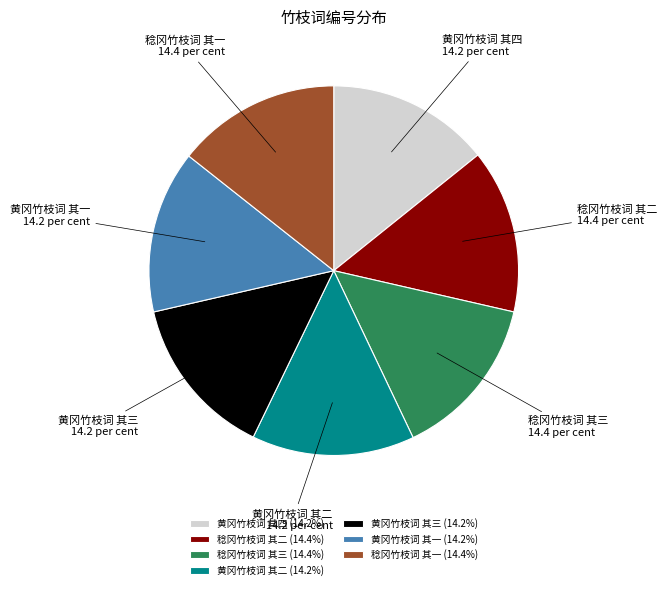

The 黄冈竹枝词 其二 slice represents 14% of the pie. True or false?

True